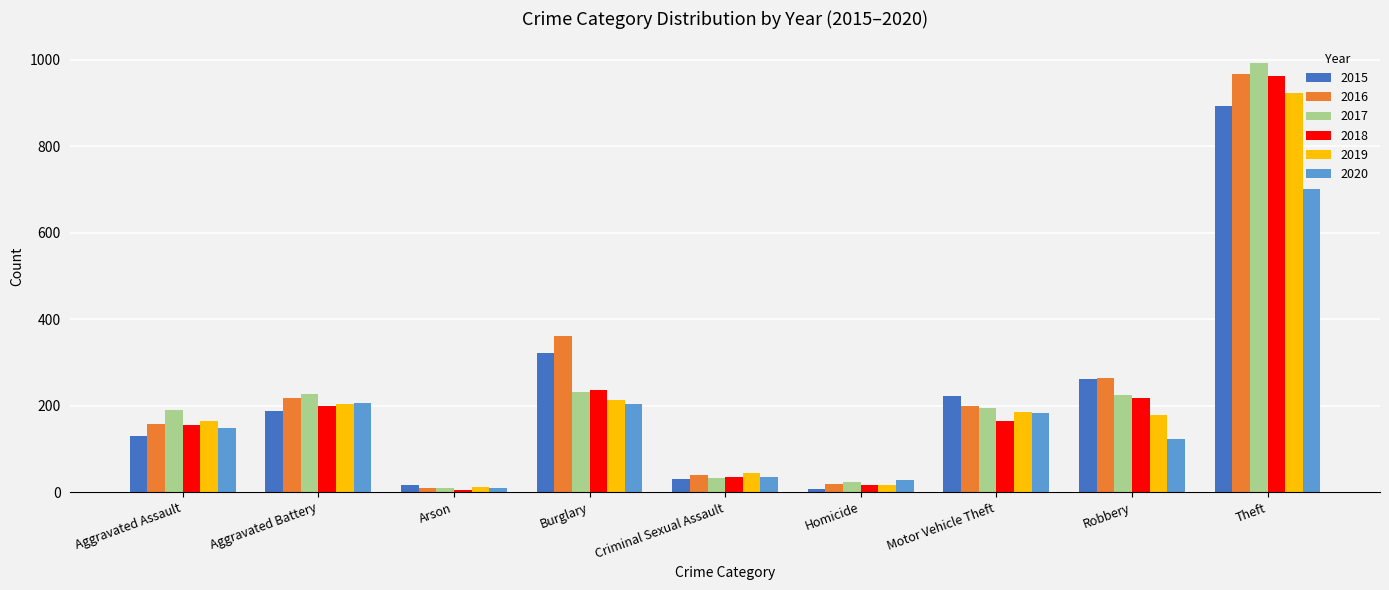

What is the spread (max minus min) of values at Motor Vehicle Theft?

57